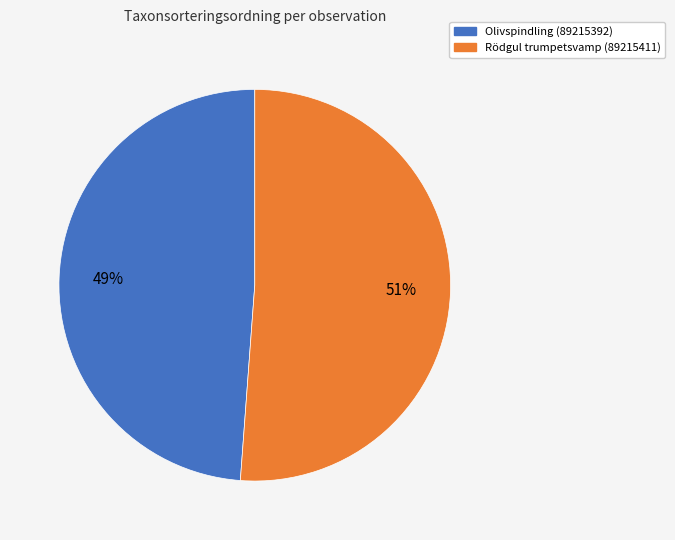

What percentage is the Rödgul trumpetsvamp (89215411) slice, to the nearest percent?

51%